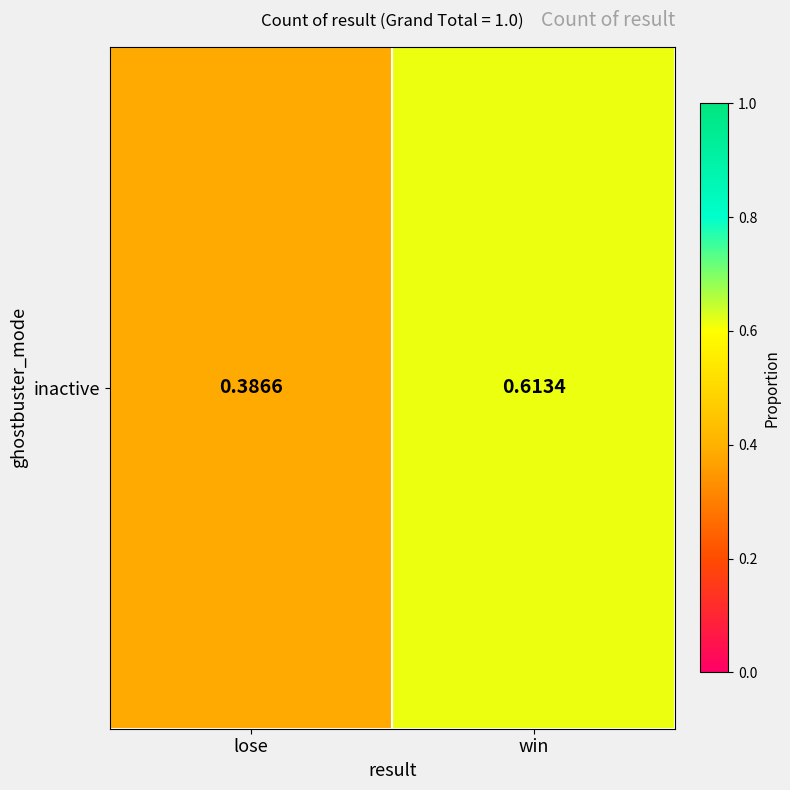

True or false: the data shows 0.4 at lose.

True